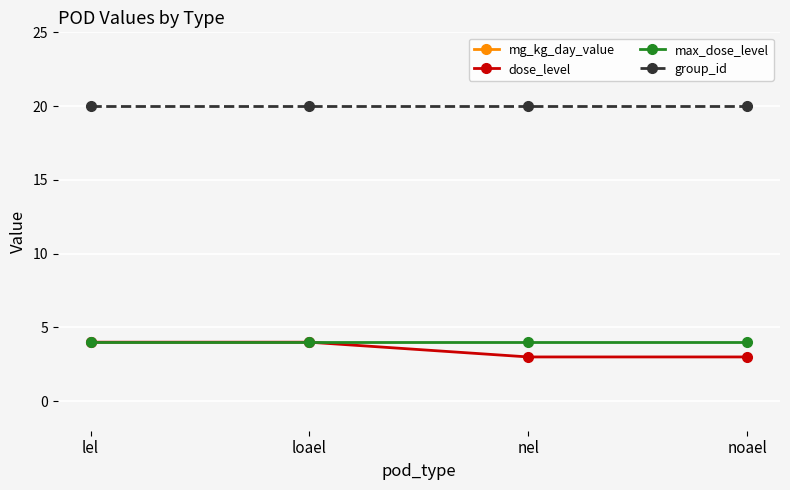

What is the value of the mg_kg_day_value point at the 2nd from the left?

500